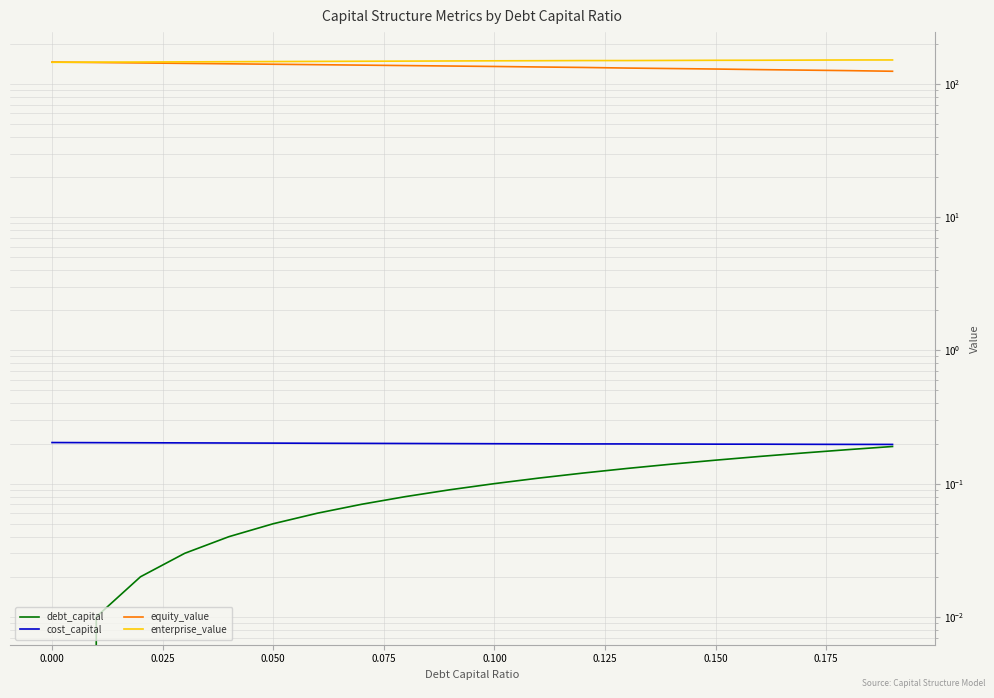

At how many categories does at least one series exceed 1?

20